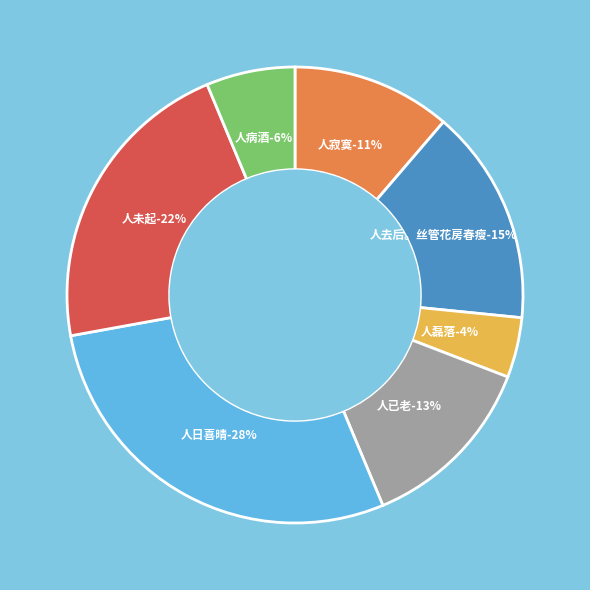

Is there any slice that represents more than half of the pie?

No